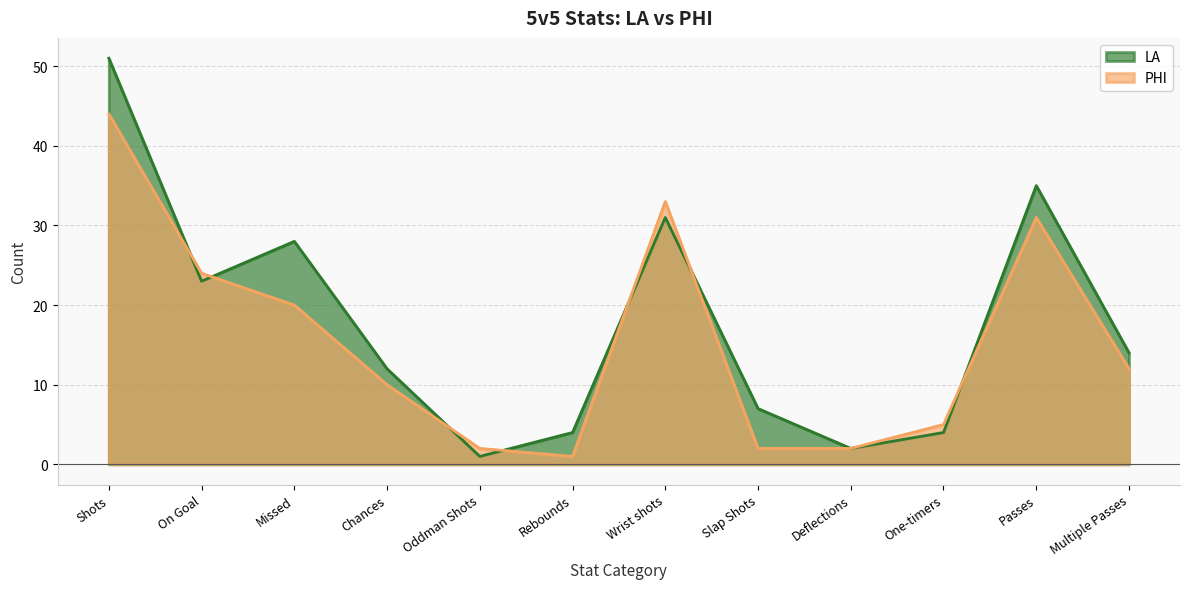

At which category does PHI reach its first local peak?

Wrist shots